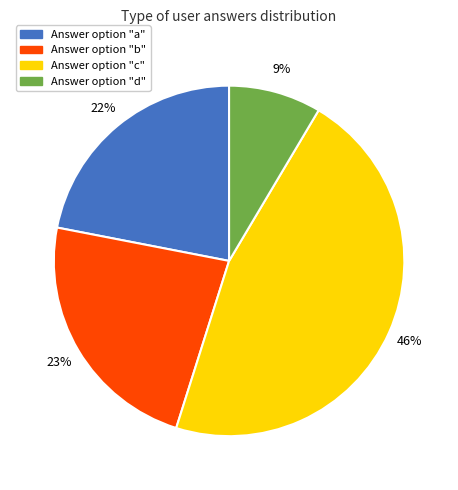

Does any single category account for the majority?

No